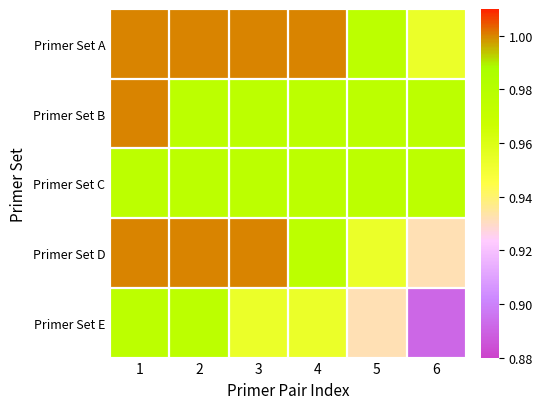

How many distinct data groups are displayed?

5